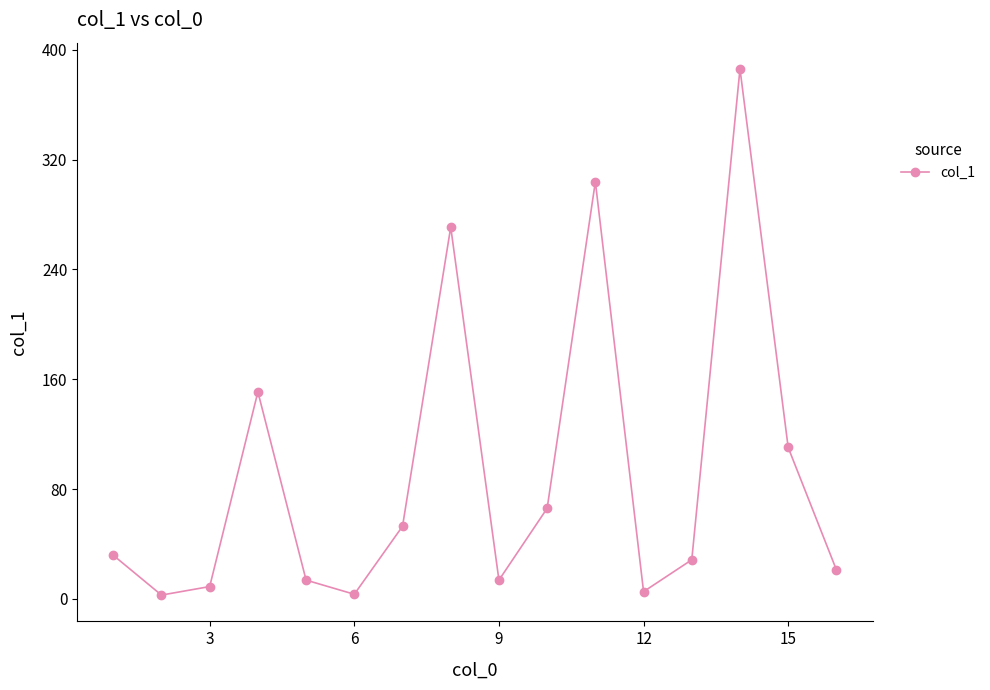

What is the value of the 1st point from the left?

31.8